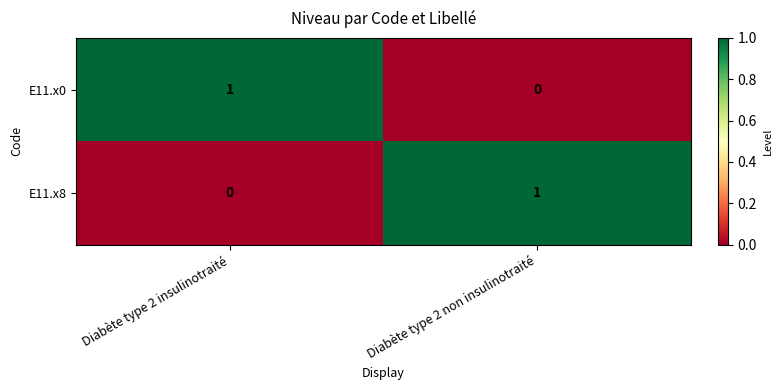

Rank the series at Diabète type 2 non insulinotraité from lowest to highest value.

E11.x0, E11.x8